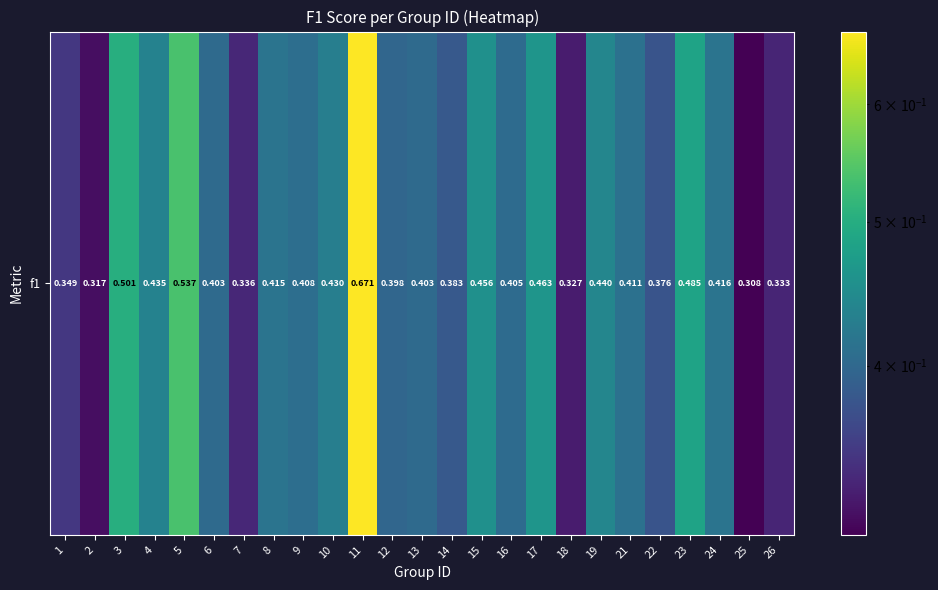

Reading left to right, extract all data points from this chart.

1=0.3	2=0.3	3=0.5	4=0.4	5=0.5	6=0.4	7=0.3	8=0.4	9=0.4	10=0.4	11=0.7	12=0.4	13=0.4	14=0.4	15=0.5	16=0.4	17=0.5	18=0.3	19=0.4	21=0.4	22=0.4	23=0.5	24=0.4	25=0.3	26=0.3